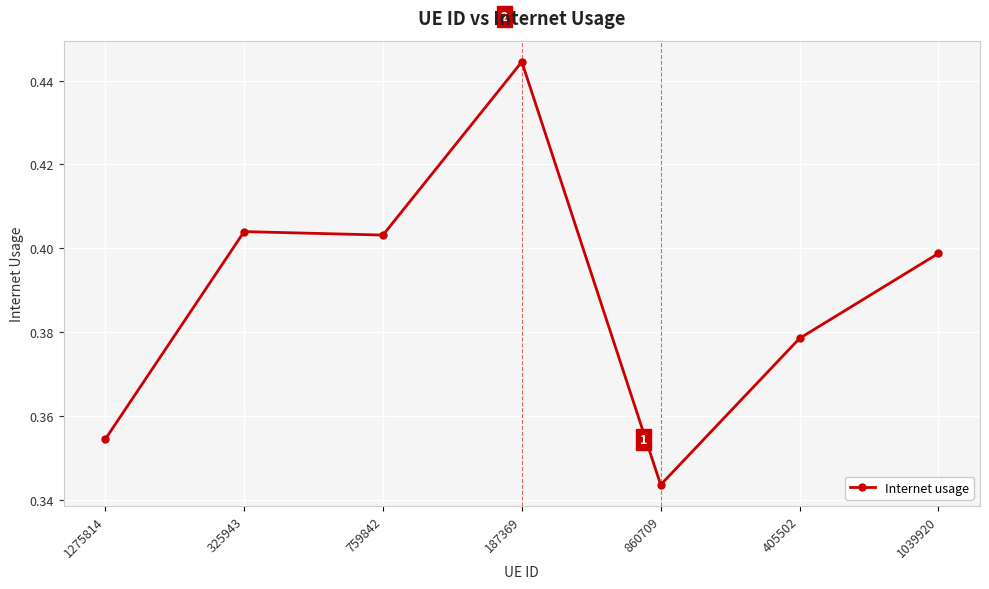

Which category has the lowest value across all series?

860709